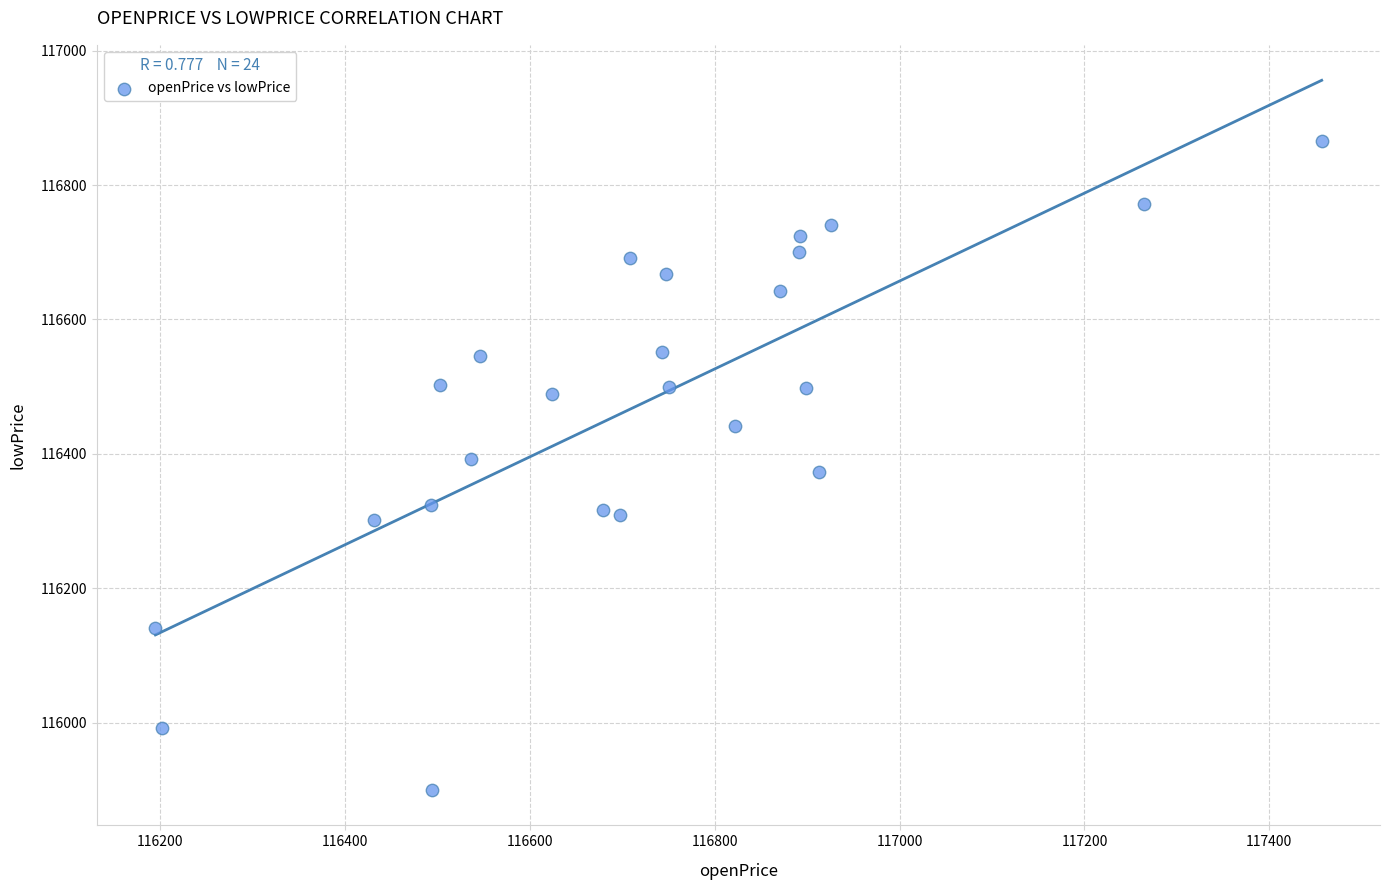

What is the range of X values (max minus min)?

1262.1